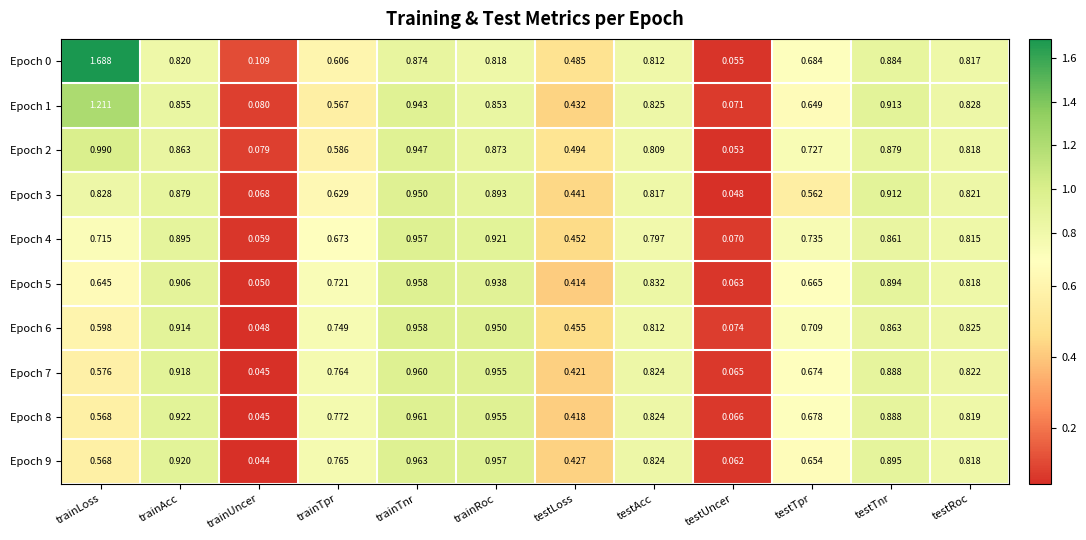

At which label is Epoch 0 closest to 0?

testUncer